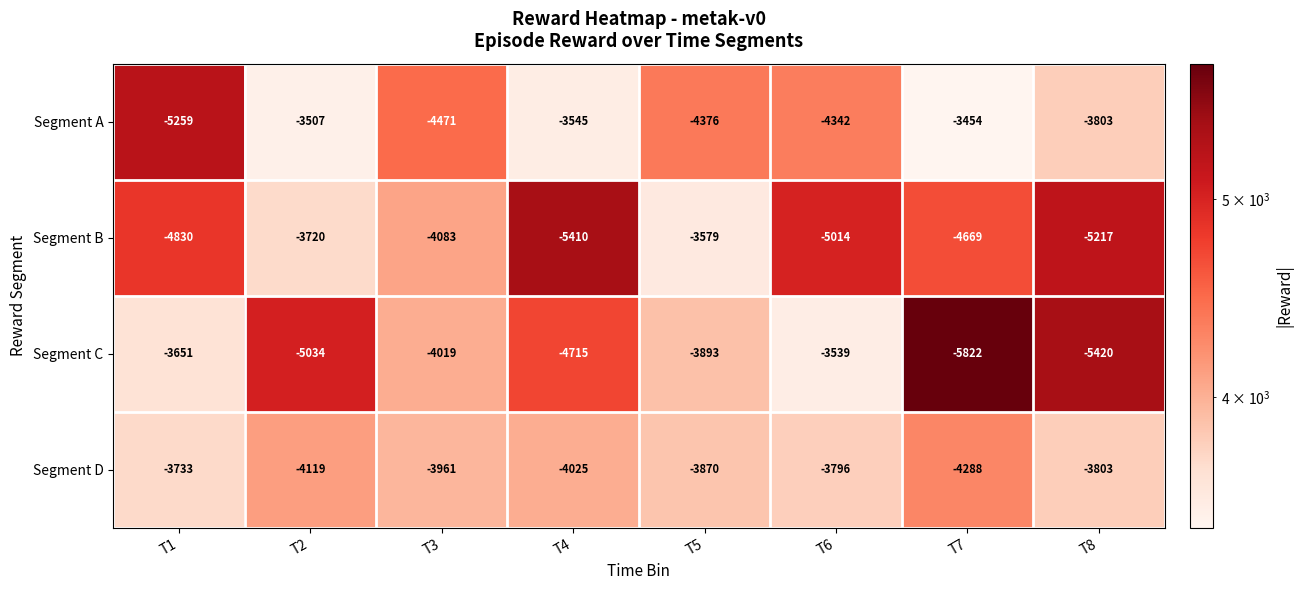

Which series changed the most between T5 and T8?

Segment B